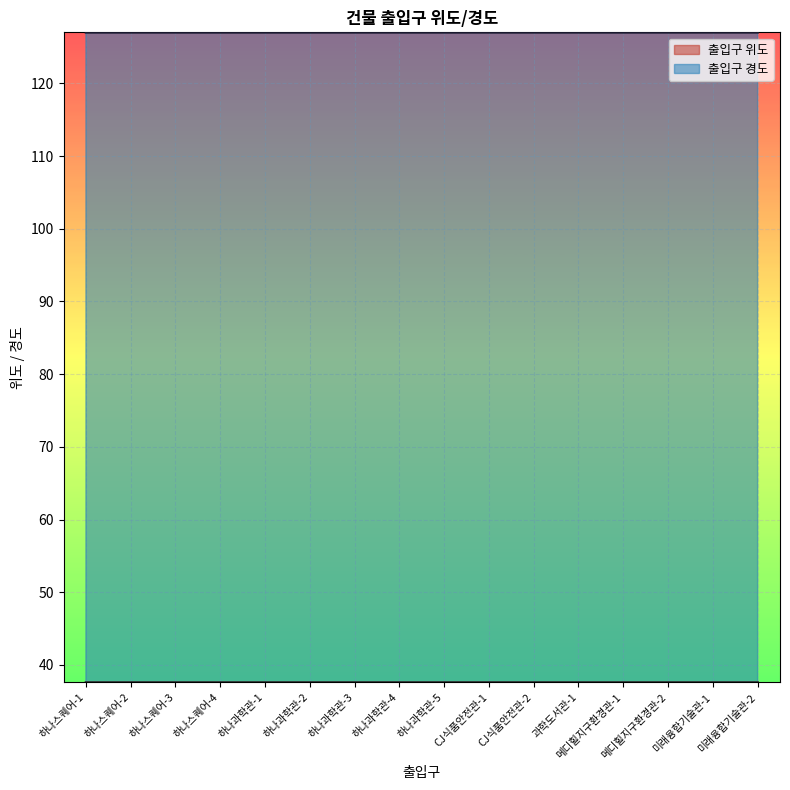

What is the sum of the 출입구 위도 values at 하나스퀘어-1 and 미래융합기술관-1?

75.2